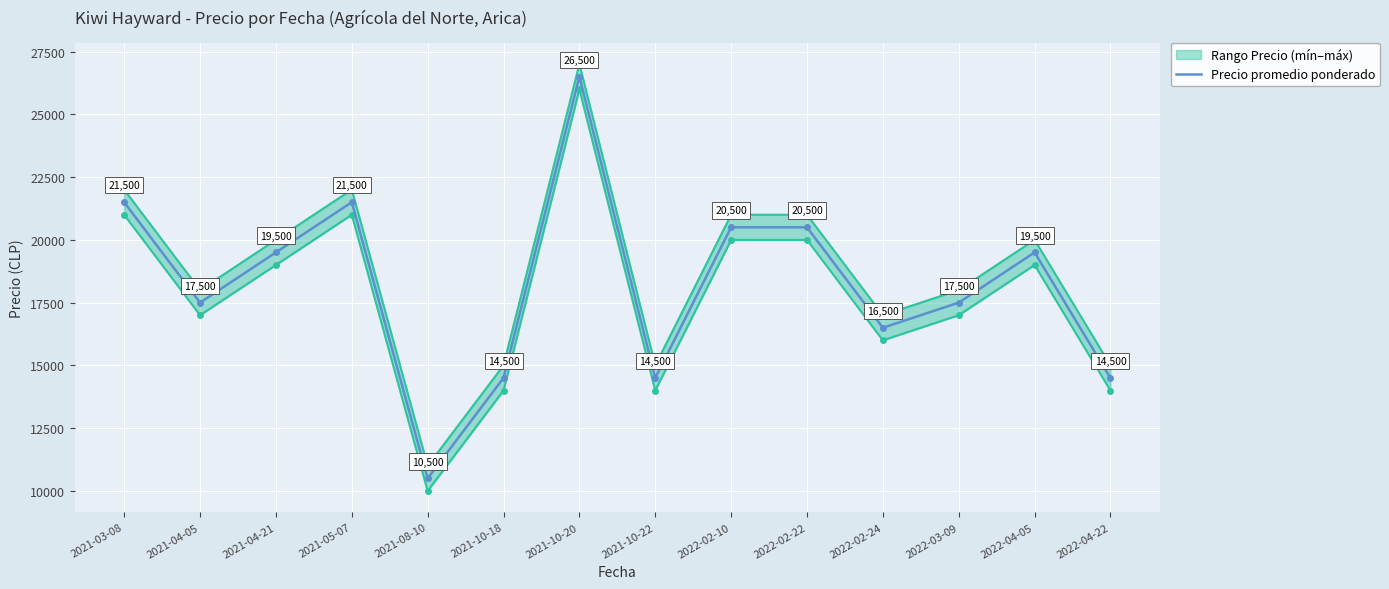

Which category has the highest value across all series?

2021-10-20